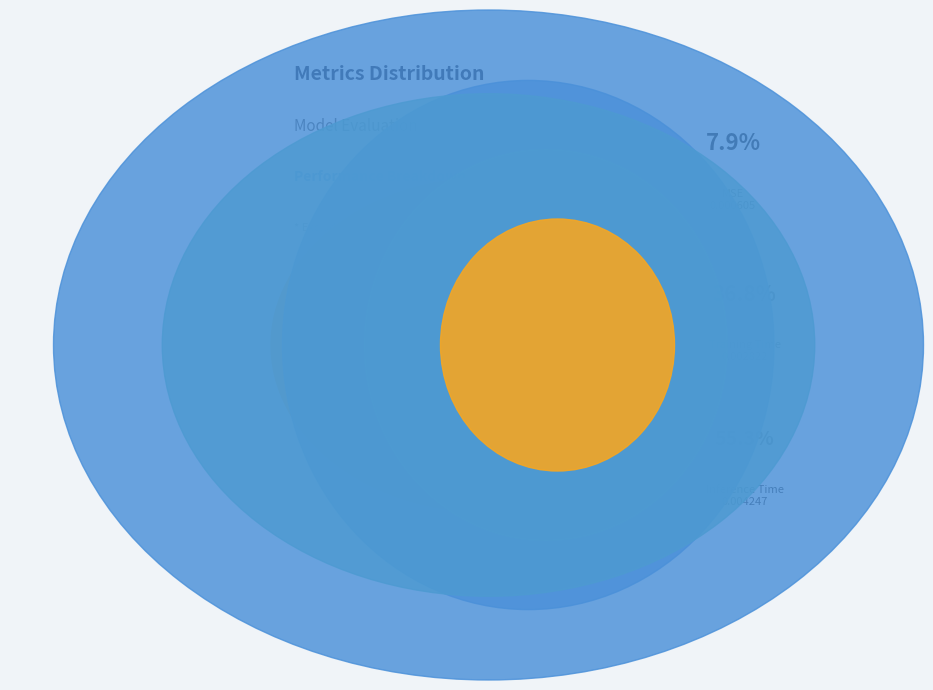

To the nearest percent, what is the combined percentage of Training Time and Inference Time?

92%